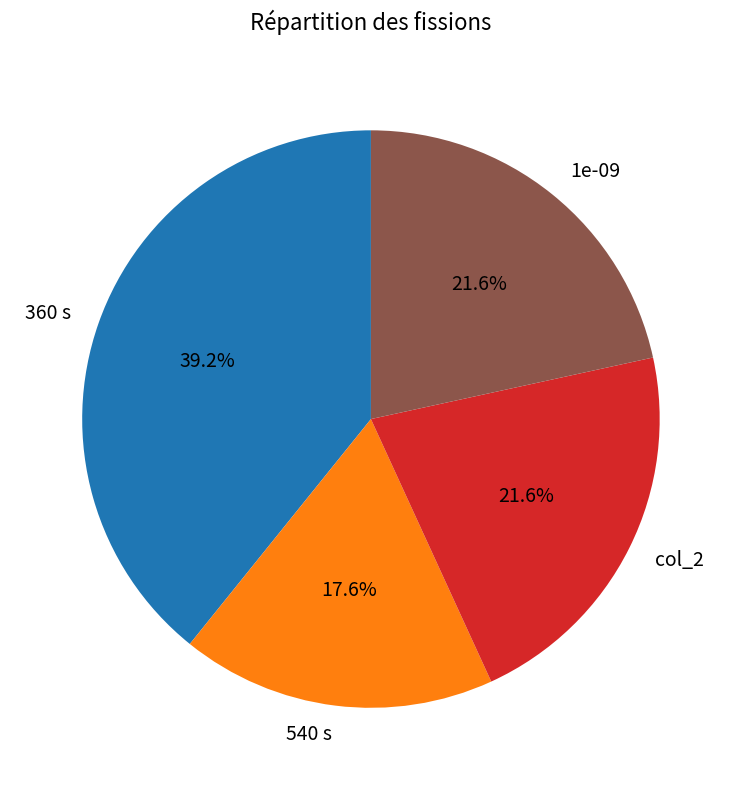

The 360 s slice represents 54% of the pie. True or false?

False